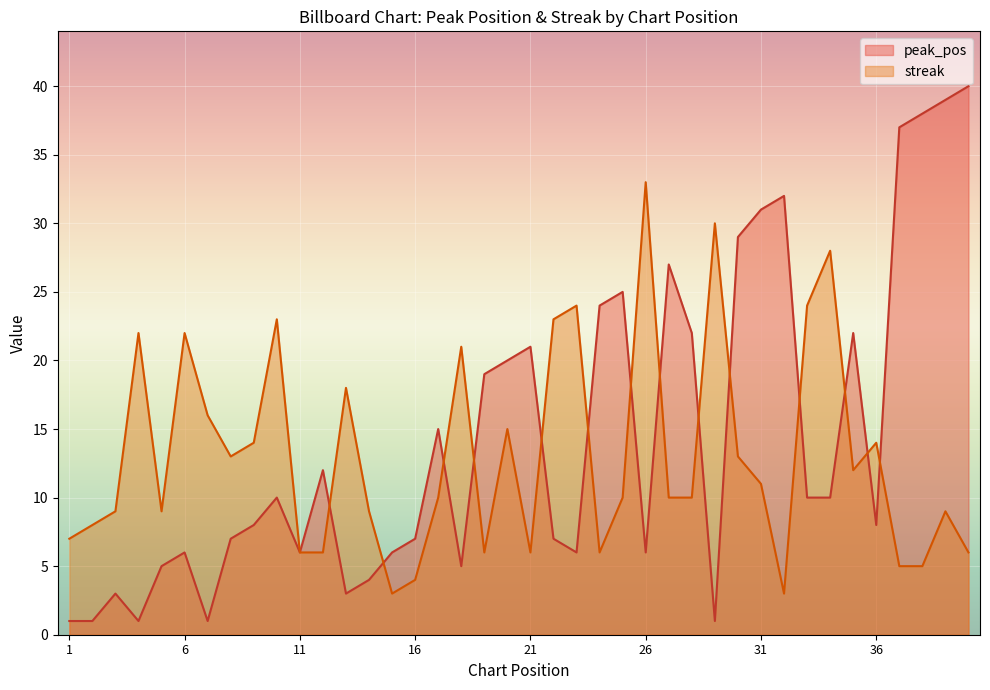

Between 24 and 29, which is larger?

24